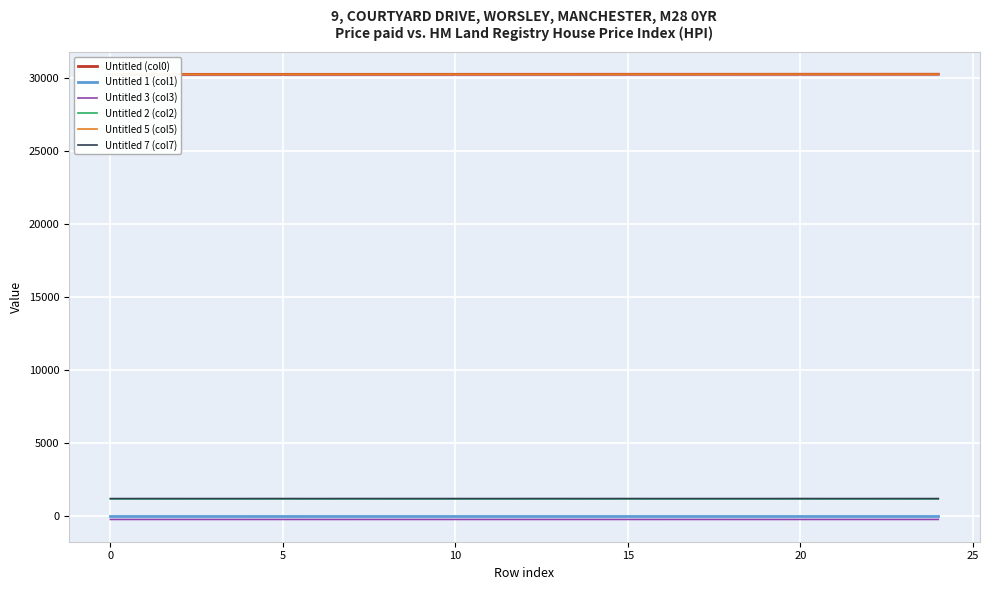

What is the highest value of the Untitled 7 (col7) series?

1172.1